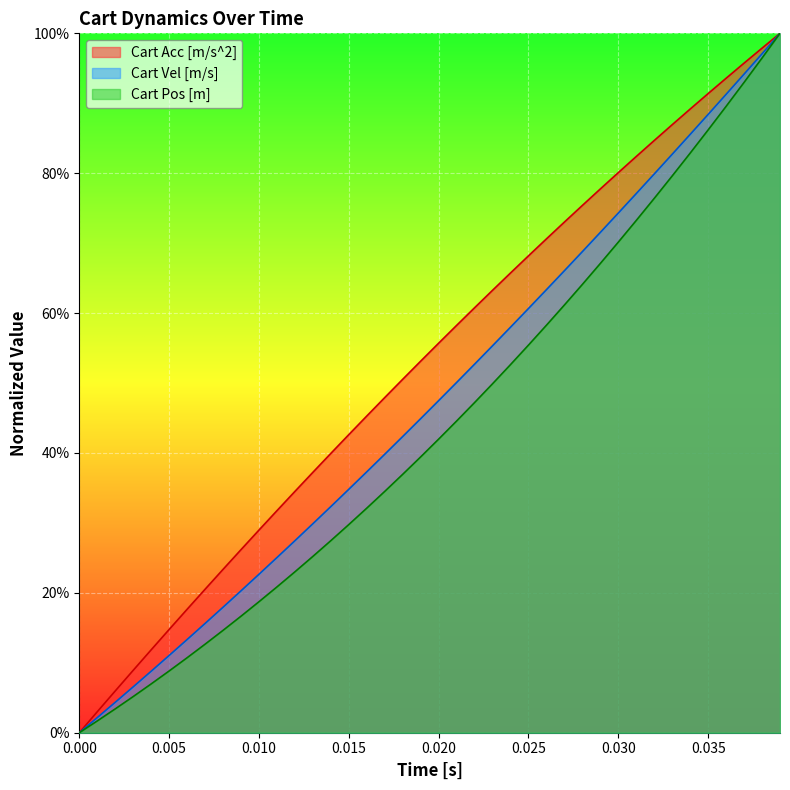

List the series in order of their peak value, lowest first.

Cart Pos [m], Cart Vel [m/s], Cart Acc [m/s^2]